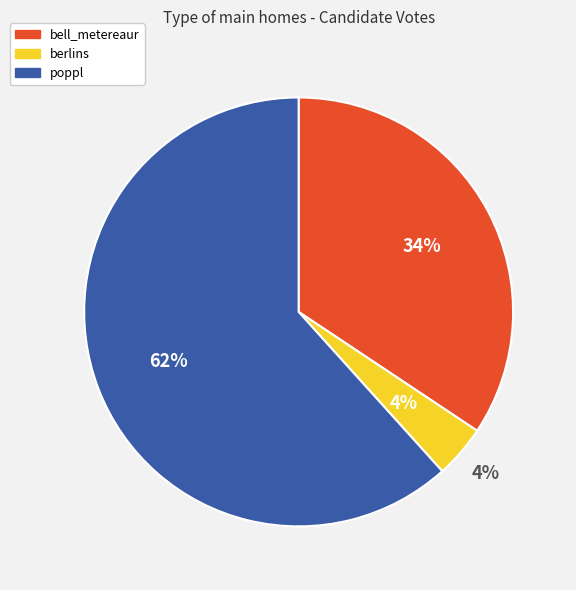

To the nearest percent, what percentage of the pie is bell_metereaur?

34%